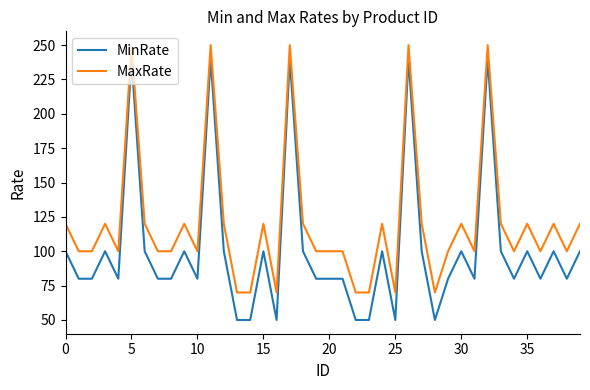

What is the greatest value displayed?

250